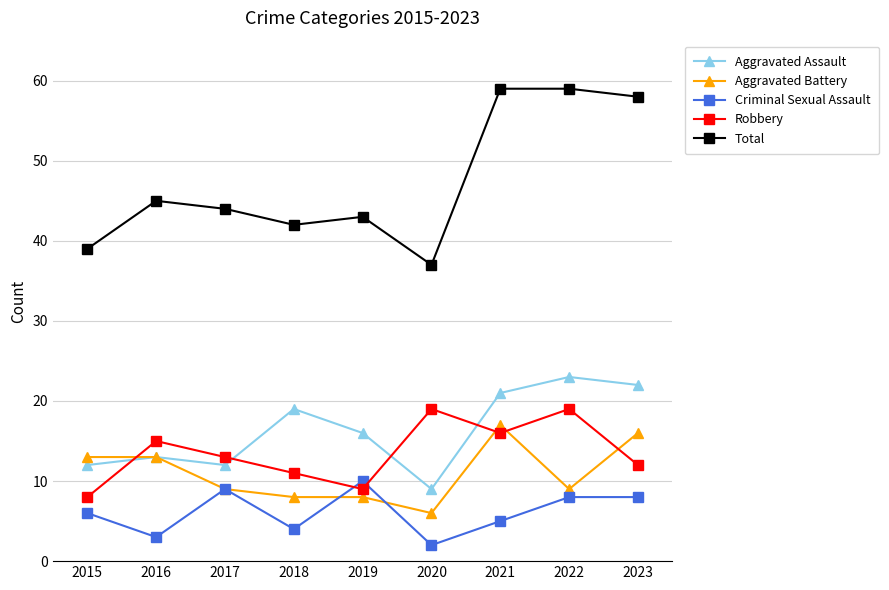

What is the lowest value of the Total series?

37